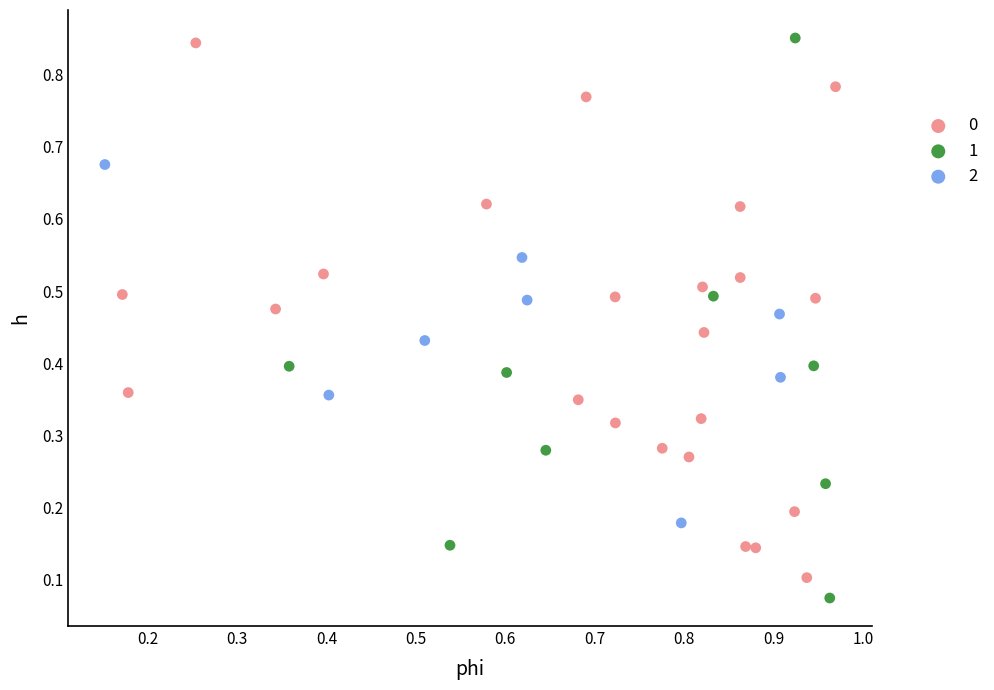

Which series has the largest Y range (max minus min)?

1